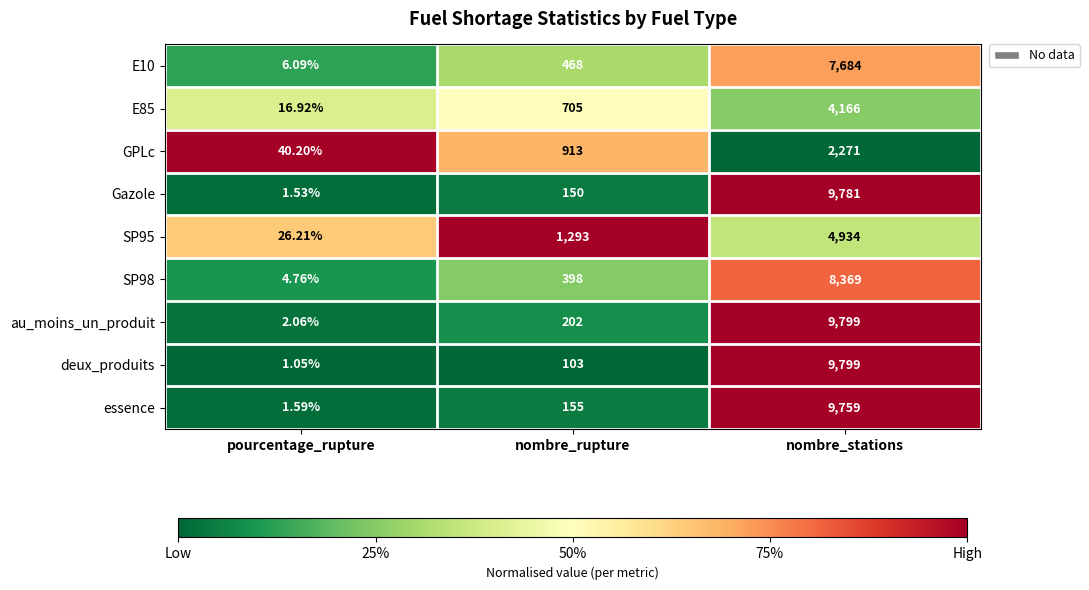

Which series has the largest total across all categories?

au_moins_un_produit